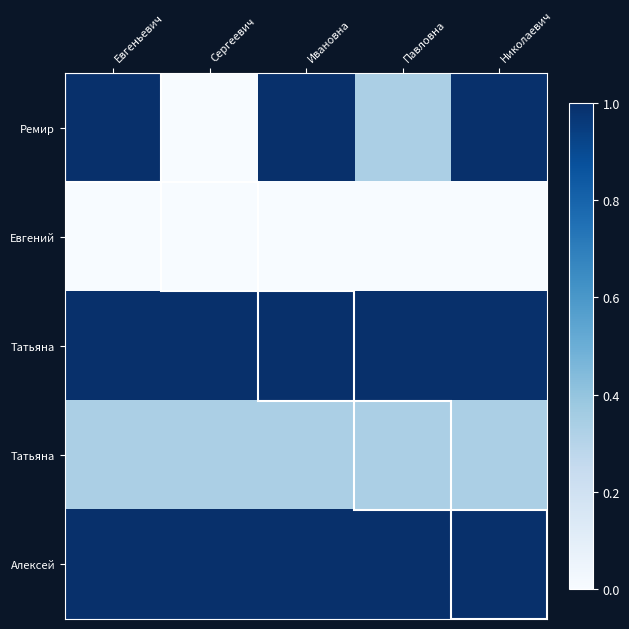

Count the number of categories in the chart.

5